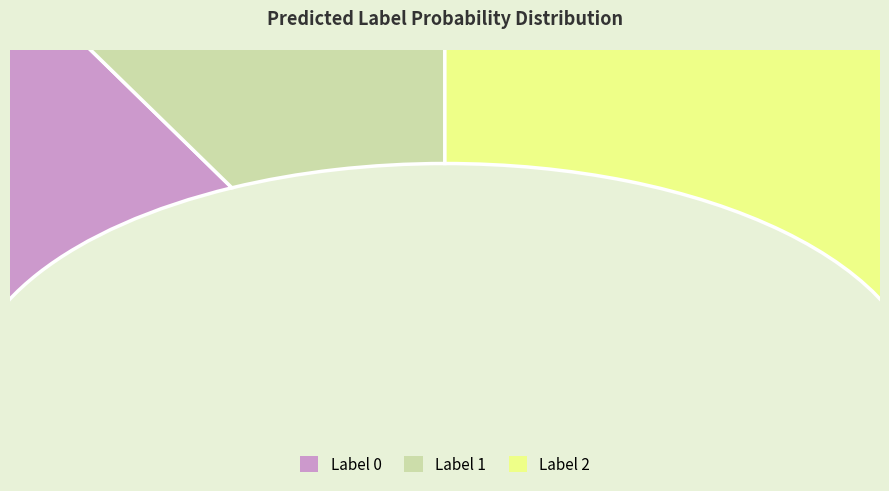

What is the total percentage of 1 and 0?

62.8%